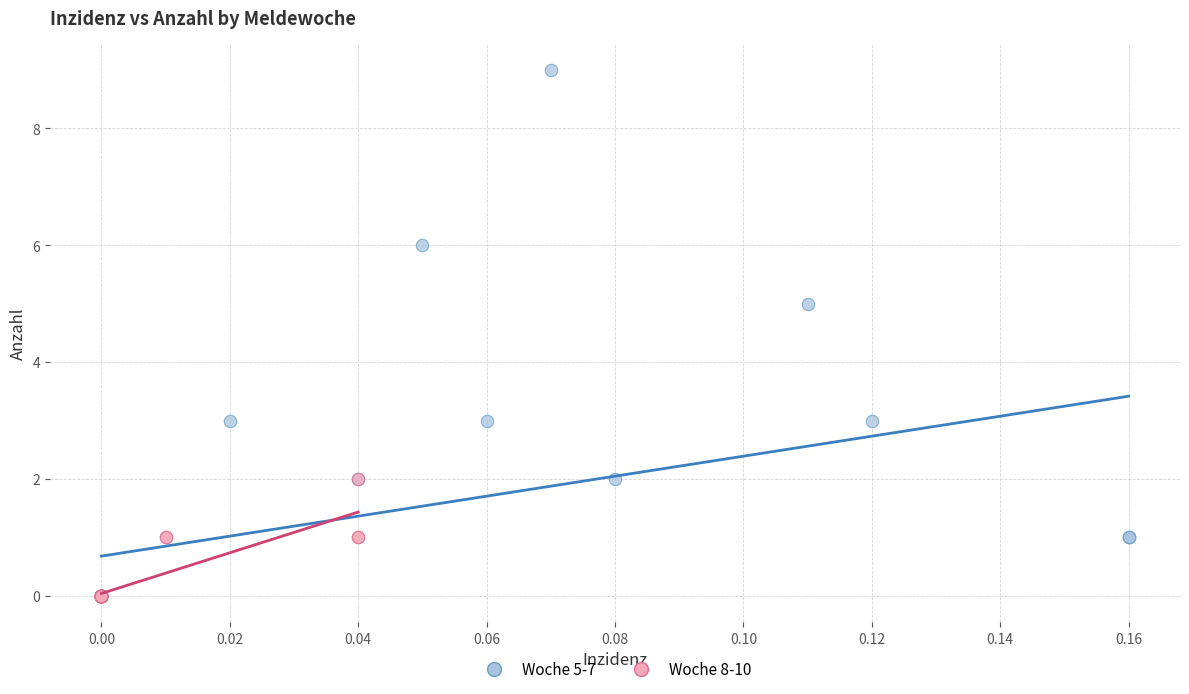

Which series reaches the maximum Y coordinate?

Woche 5-7